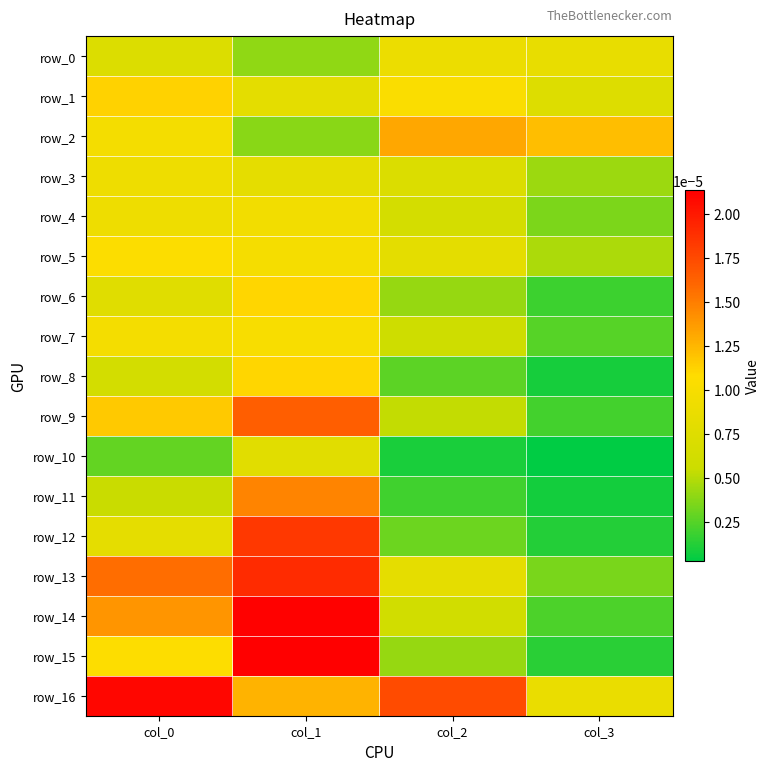

Is it true that row_5 equals 0.0 at col_3?

True